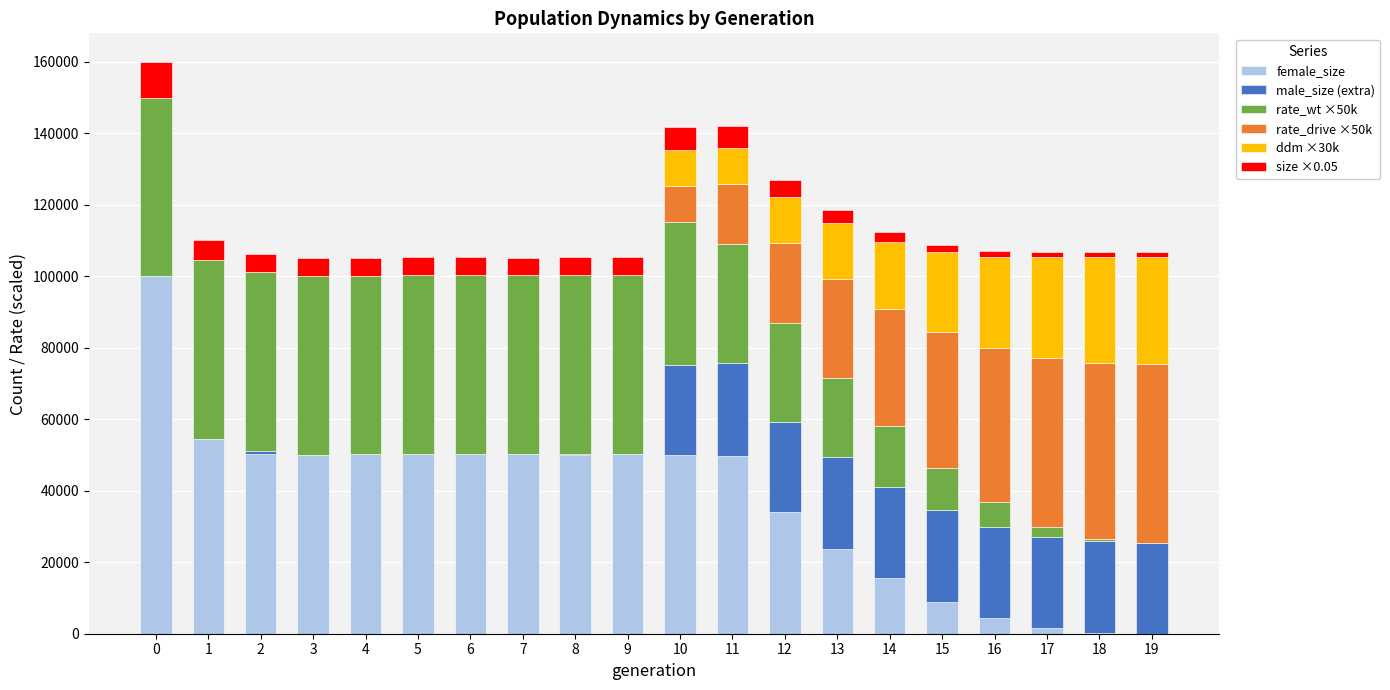

What is the sum of all female_size values?

744384.0